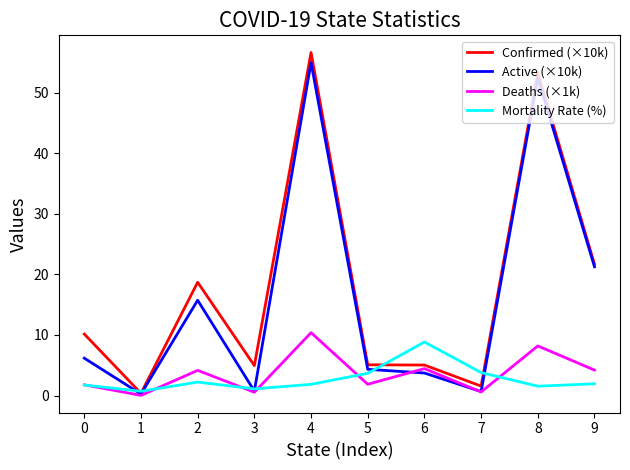

Is the value of Confirmed (×10k) at 1 greater than the value of Active (×10k) at 4?

No